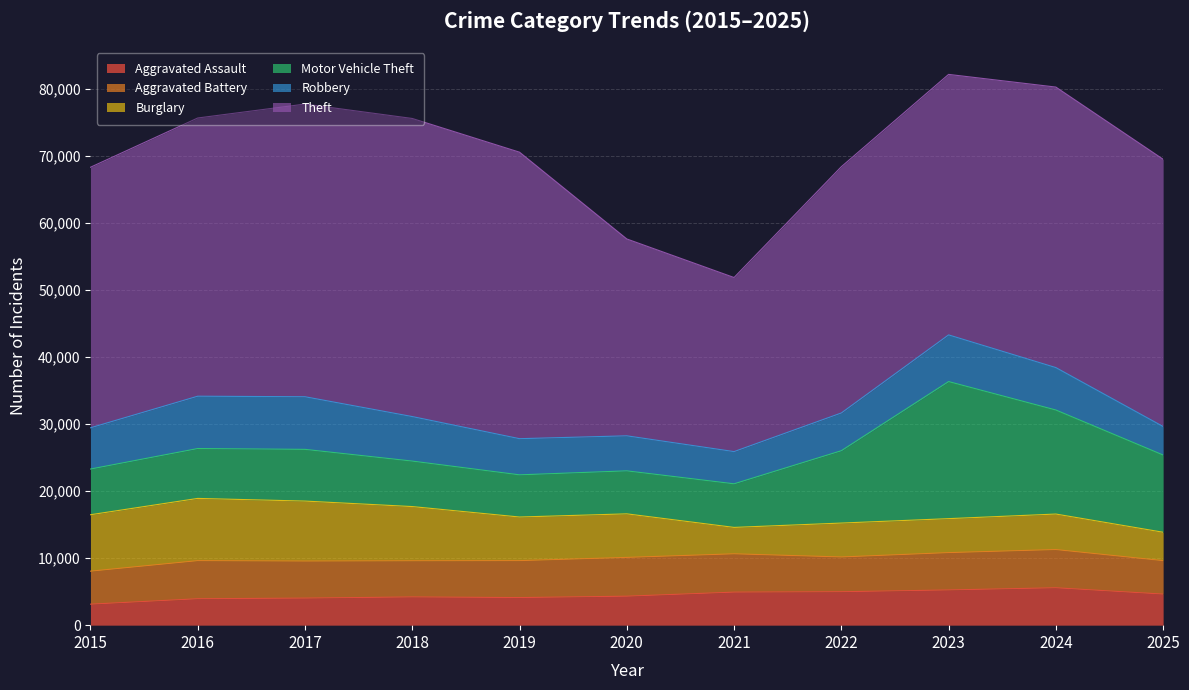

What is the maximum value shown in the chart?

44493